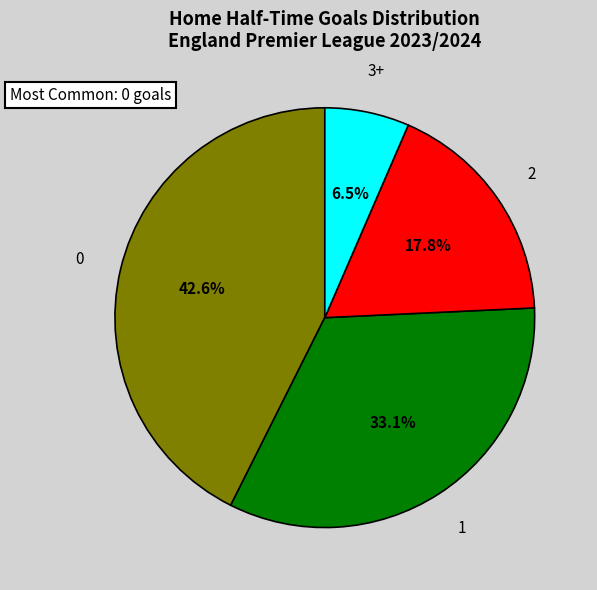

Does any single category account for the majority?

No